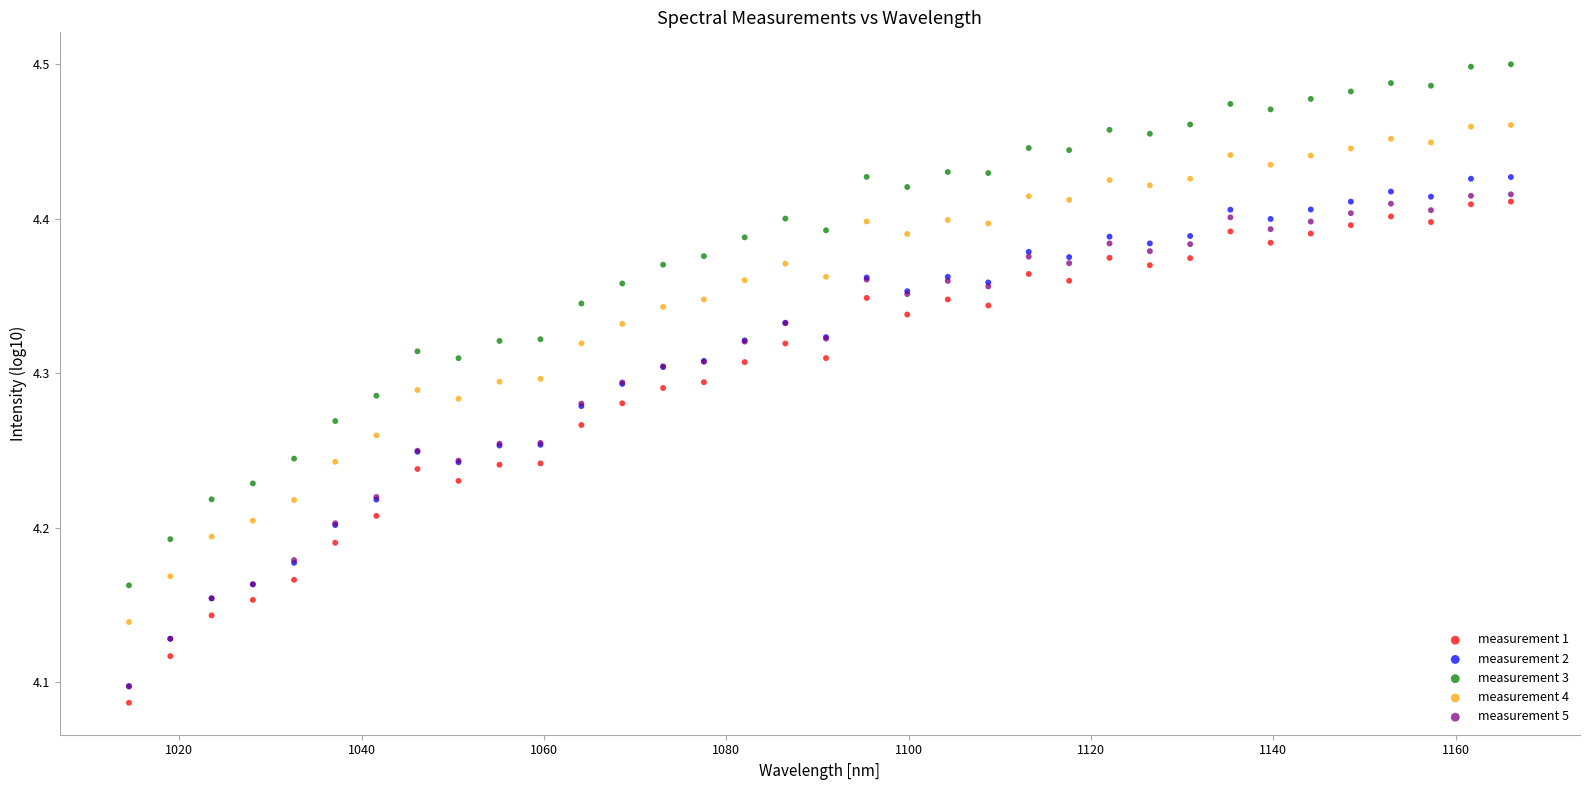

Which series contains the lowest Y value?

measurement 1